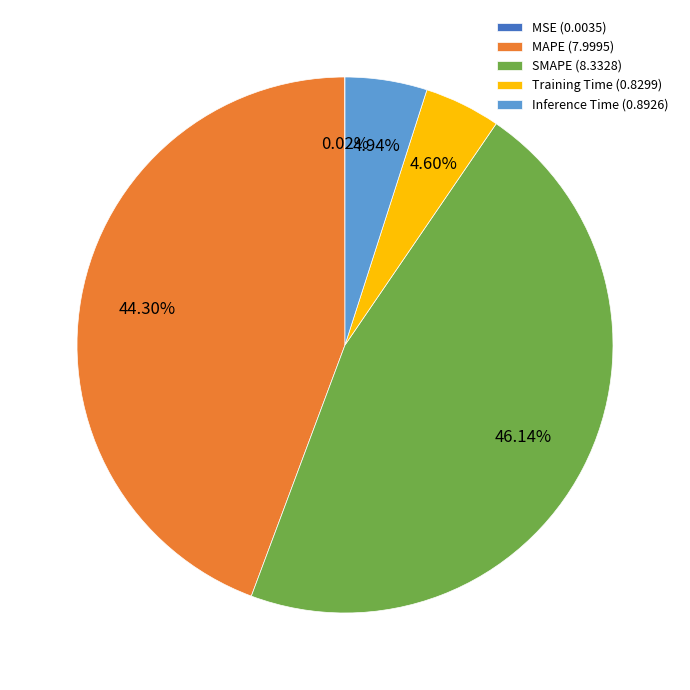

Does any single category account for the majority?

No